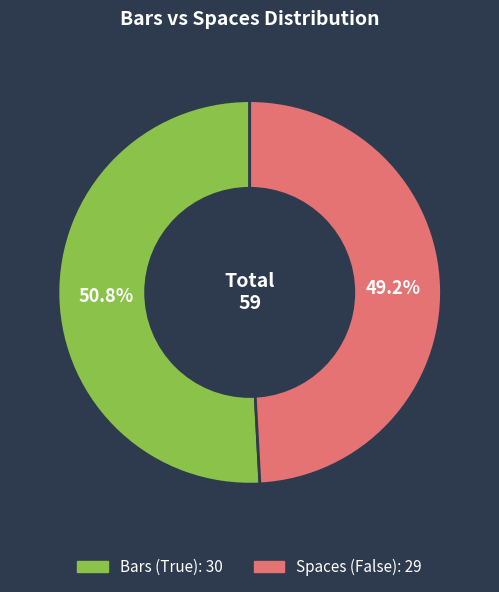

Does any single category account for the majority?

Yes